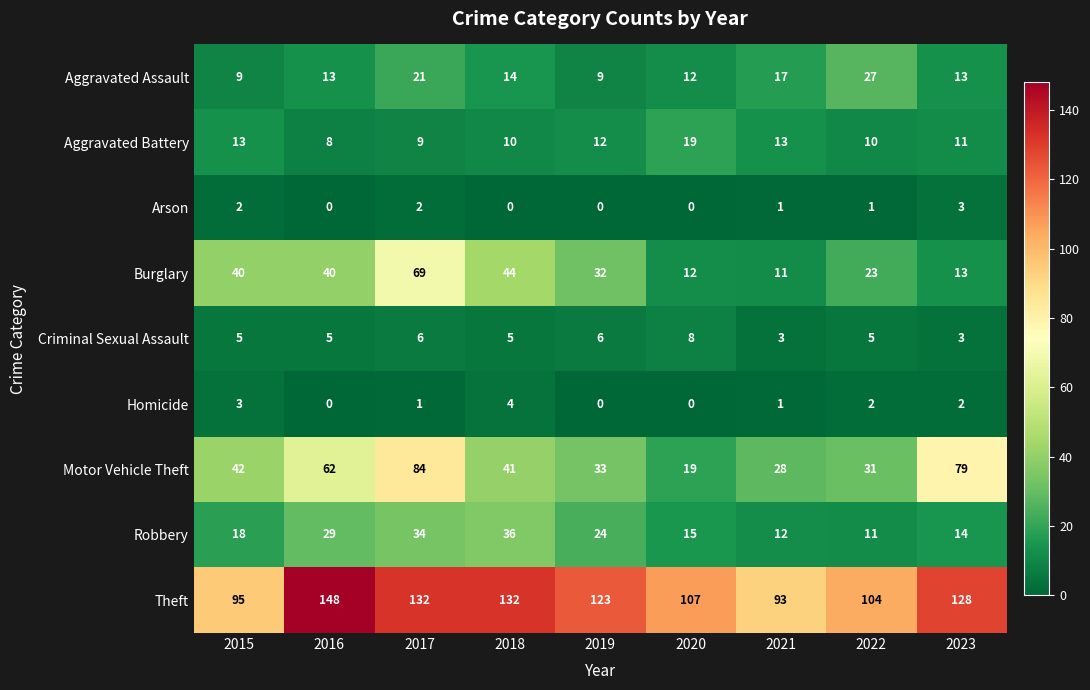

What is the minimum value for Aggravated Assault?

9